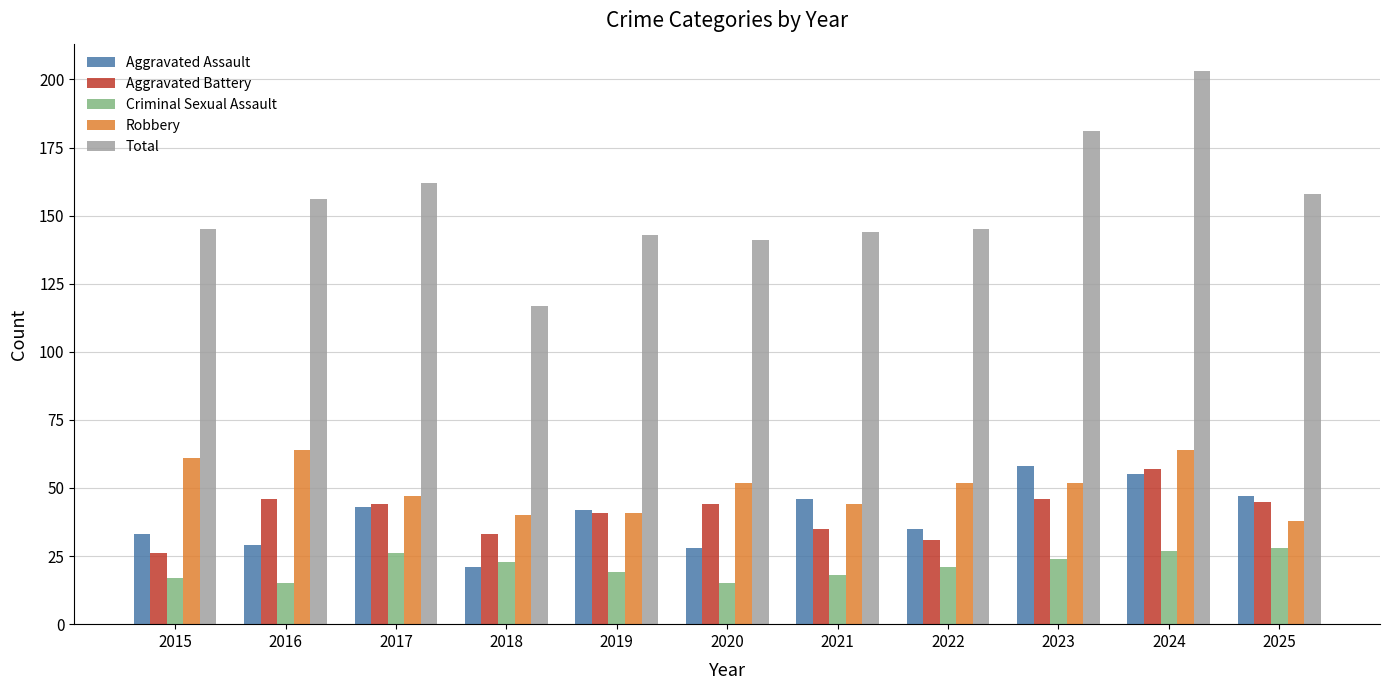

What is the difference between the maximum and second lowest values in the Total series?

62